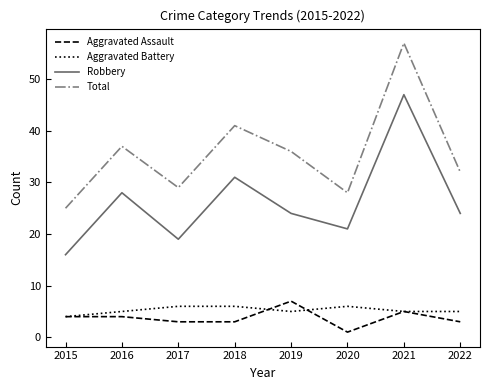

At which label is Total closest to 41?

2018